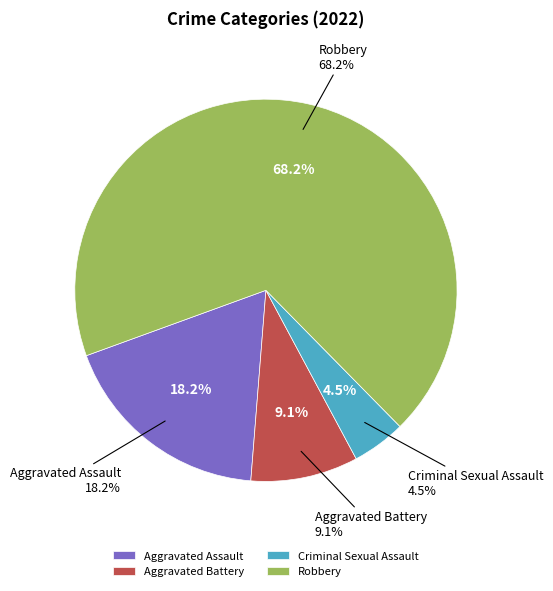

To the nearest percent, what percentage of the pie is Aggravated Assault?

18%